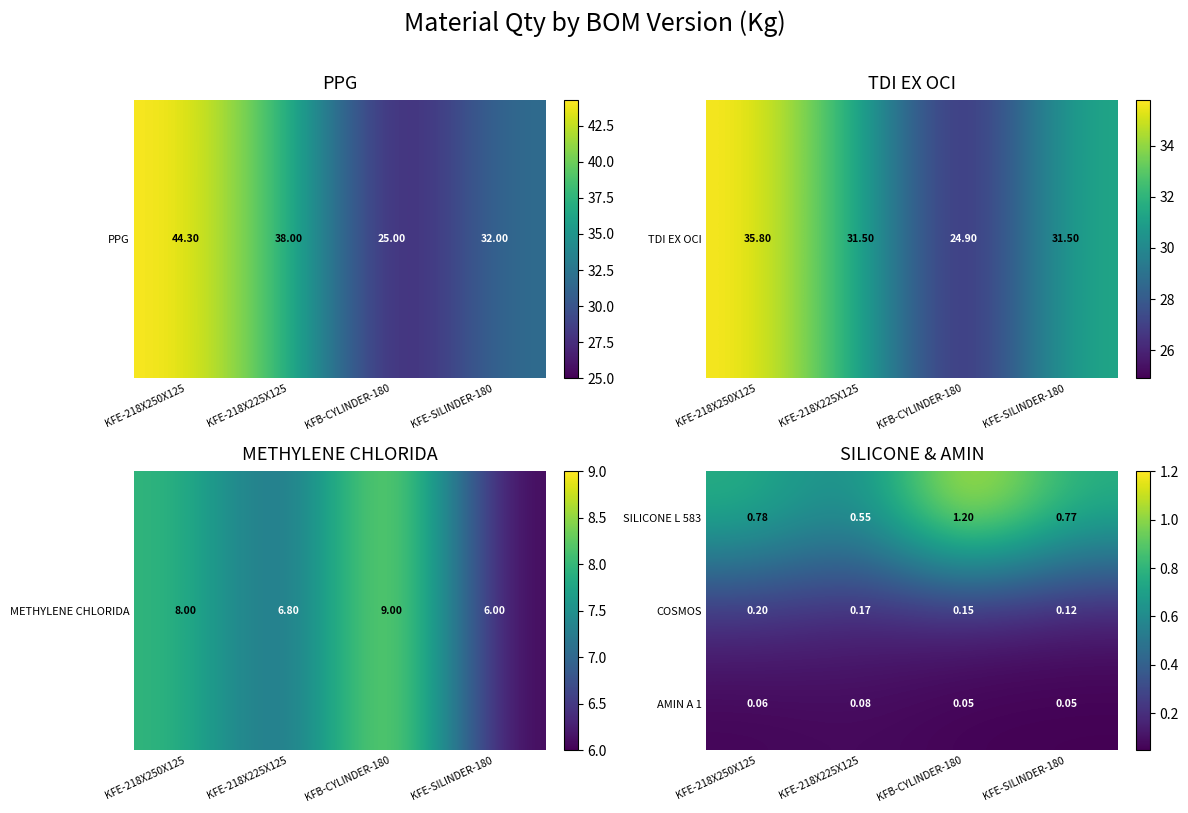

At which category is the sum across all series the highest?

KFB-CYLINDER-180